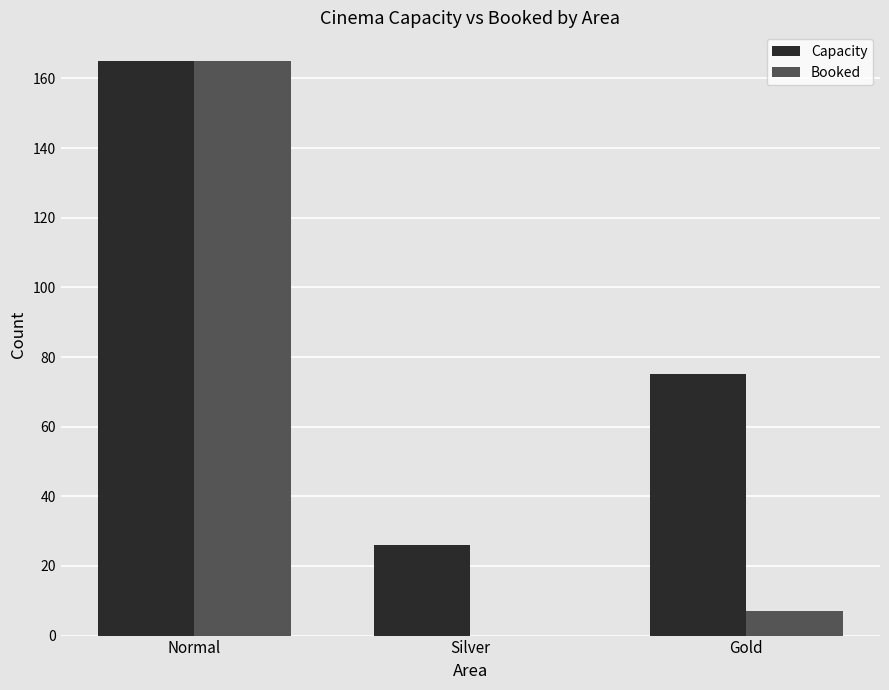

What is the total value across all series at Silver?

26